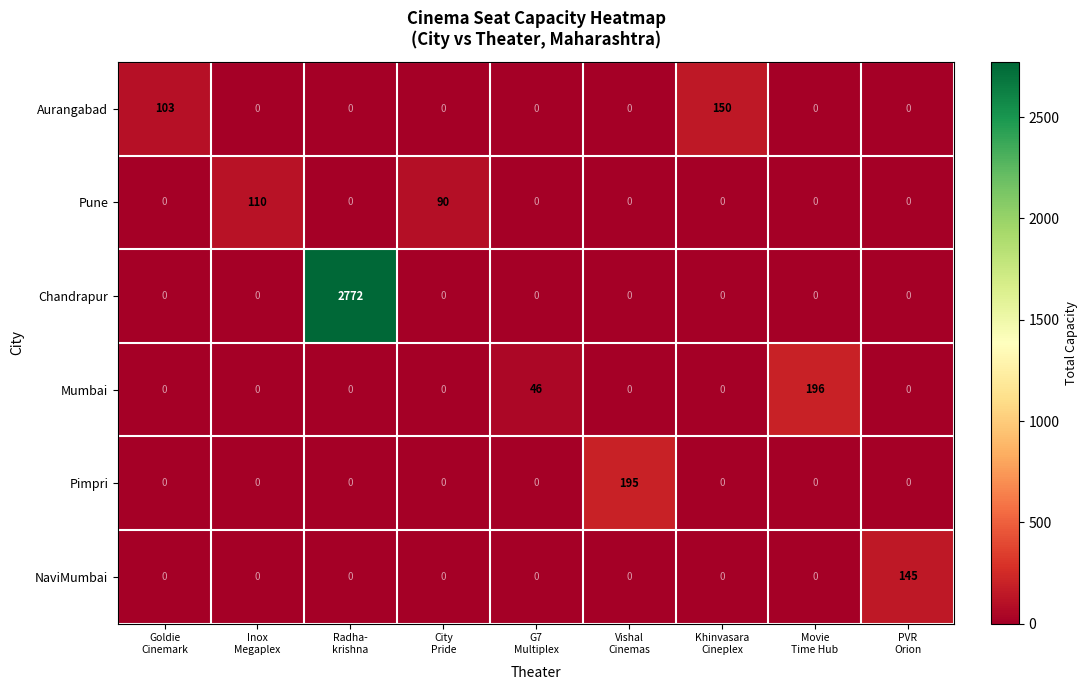

List the series in order of their peak value, highest first.

Chandrapur, Mumbai, Pimpri, Aurangabad, NaviMumbai, Pune